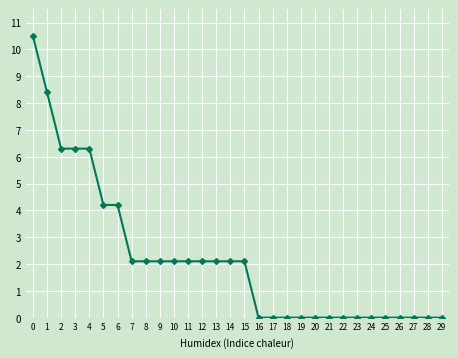

What is the value of the 4th point from the left?

6.3